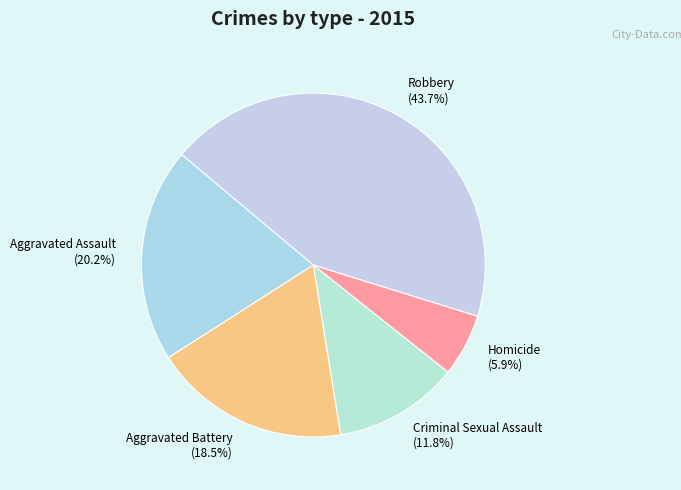

Does Robbery account for over 50% of the chart?

No